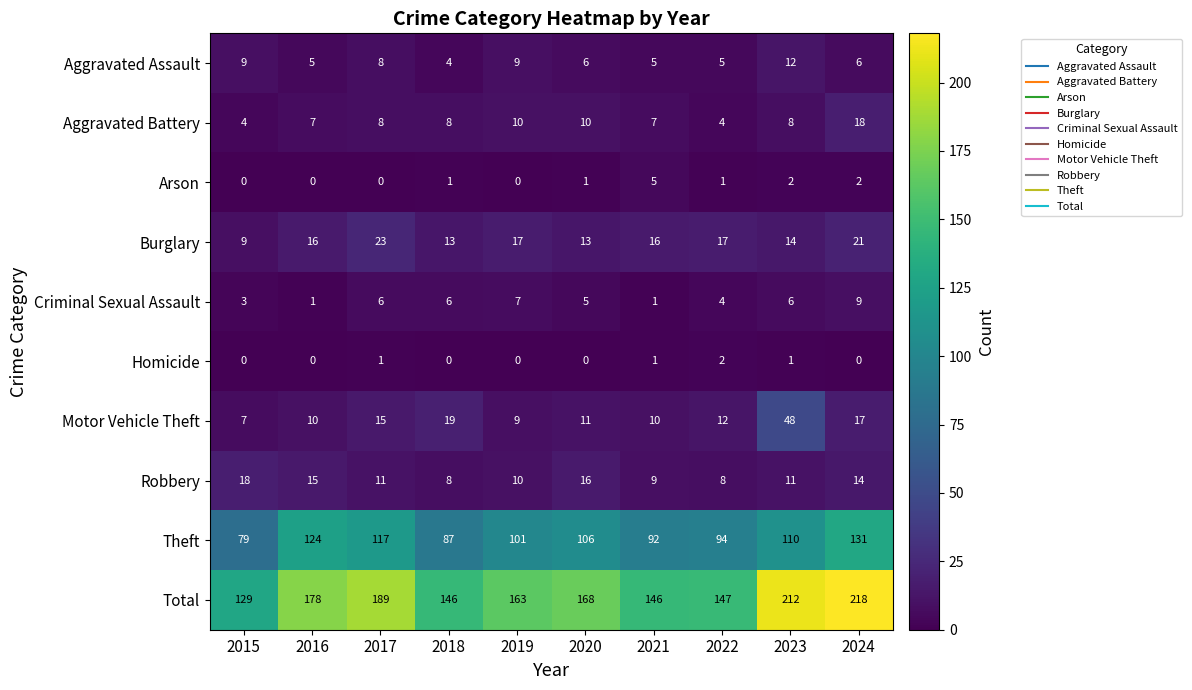

Is it true that Aggravated Battery equals 5 at 2017?

False